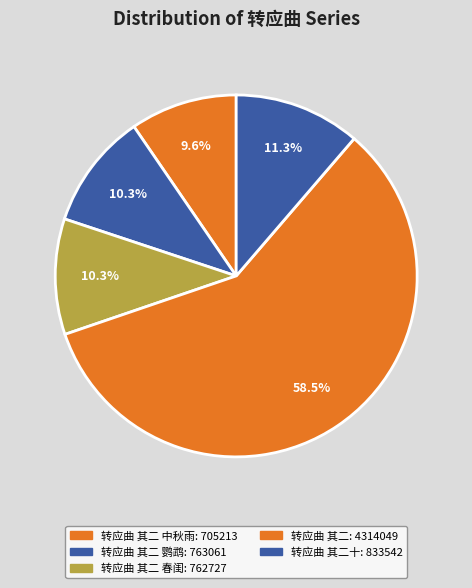

How many slices are in this pie chart?

5